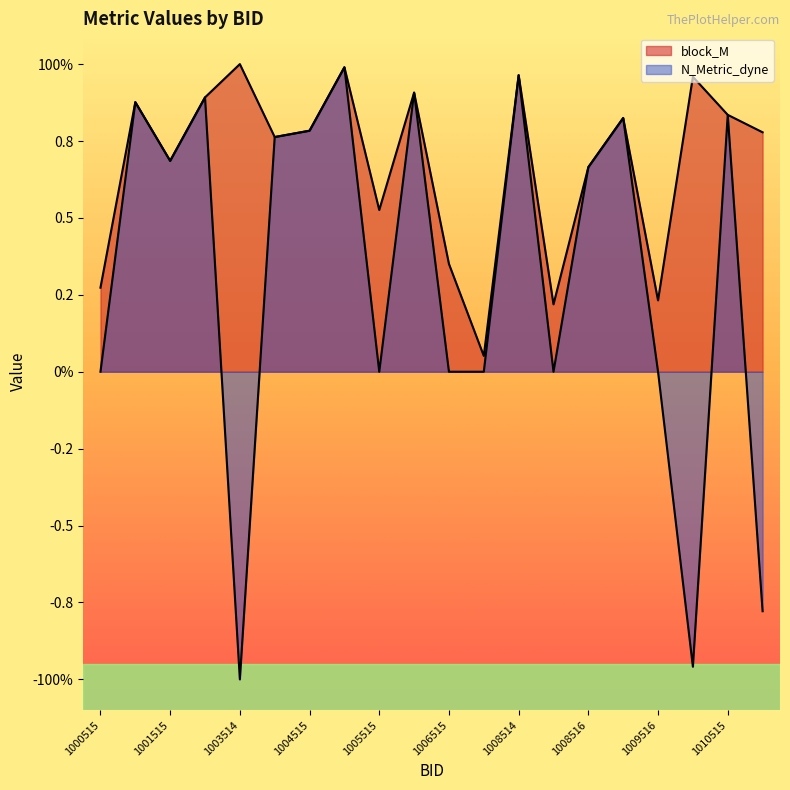

How many data points in N_Metric_dyne are above 0?

11